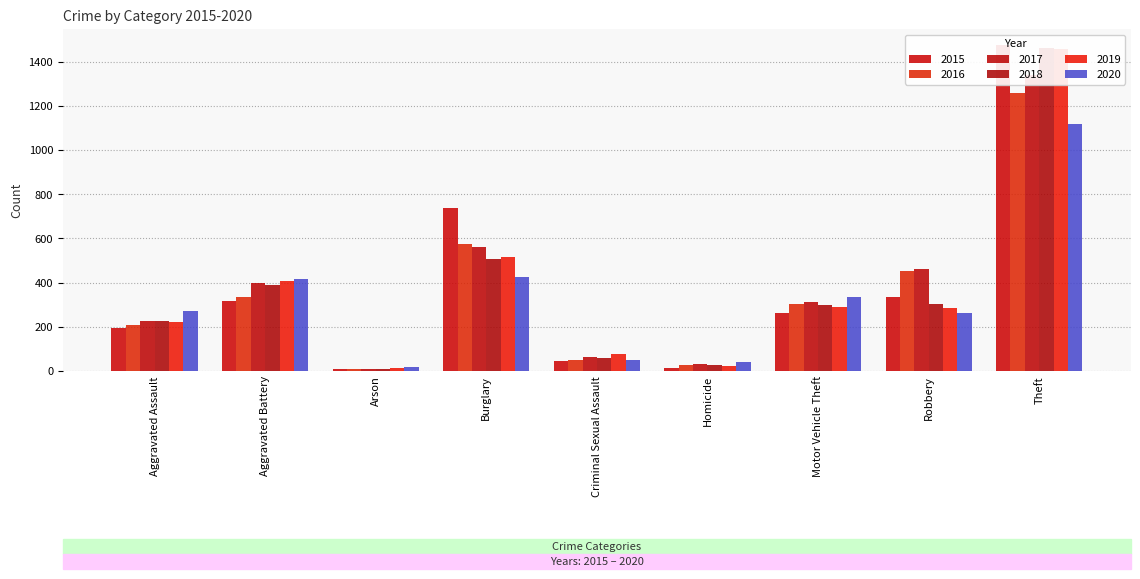

Which category has the highest value in the 2018 series?

Theft